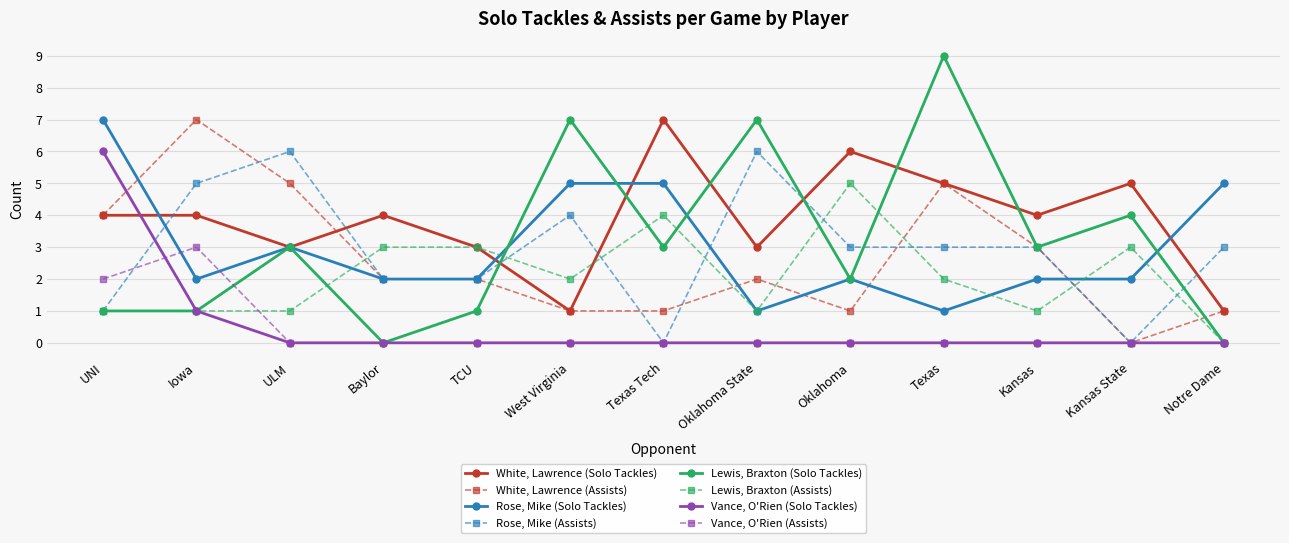

True or false: Lewis, Braxton (Solo Tackles) has more than 2 interior local peaks.

True